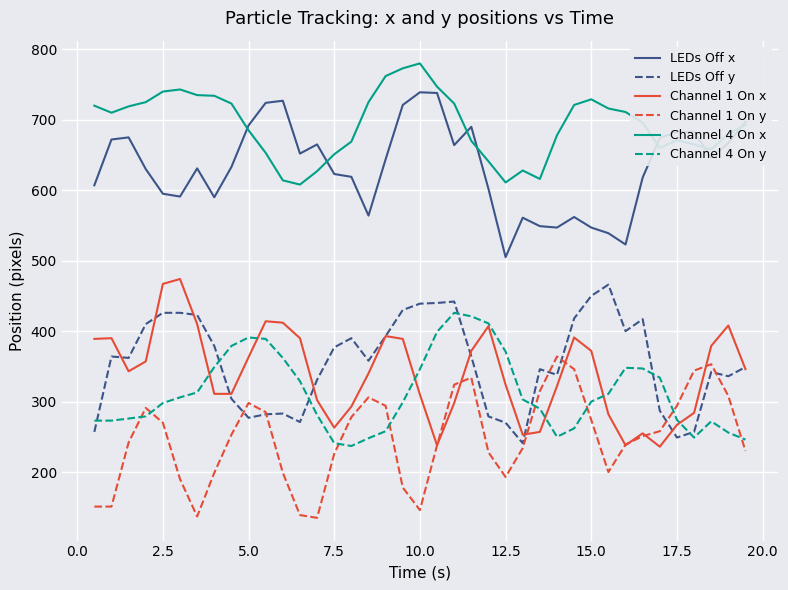

Which series has the largest total across all categories?

Channel 4 On x